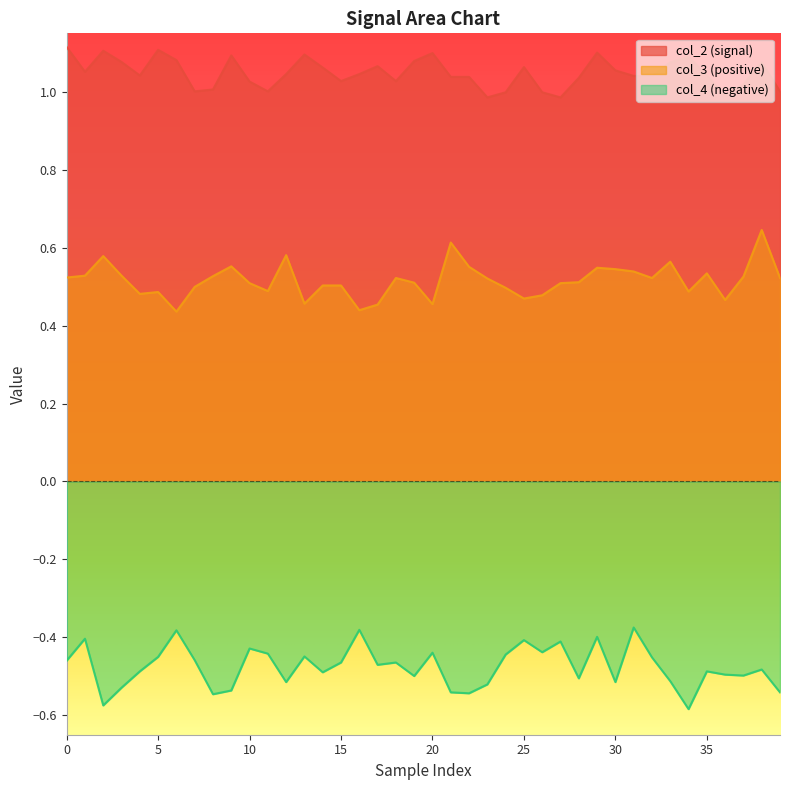

What is the maximum value shown in the chart?

1.1